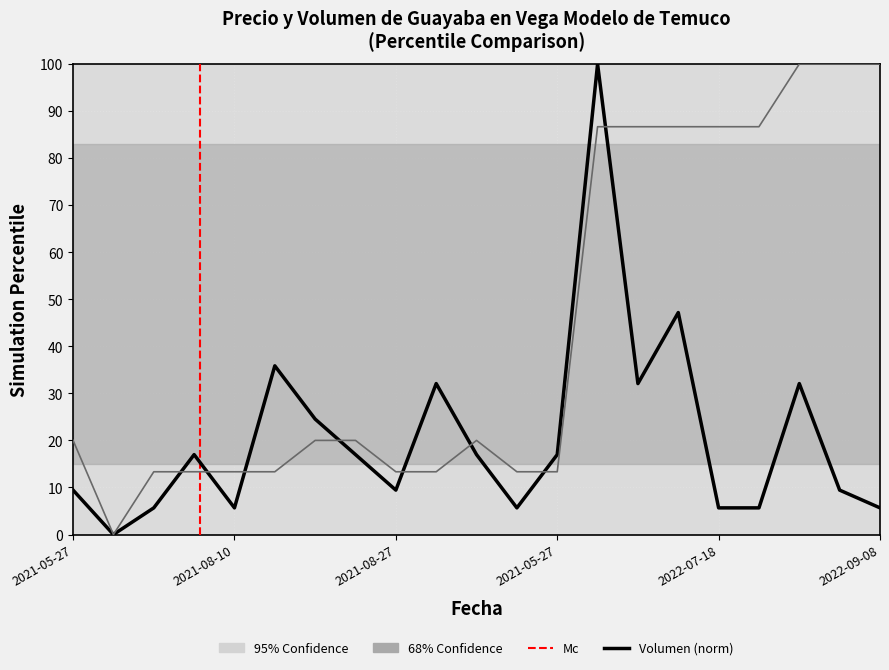

Which series has the largest range (max minus min)?

Precio minimo